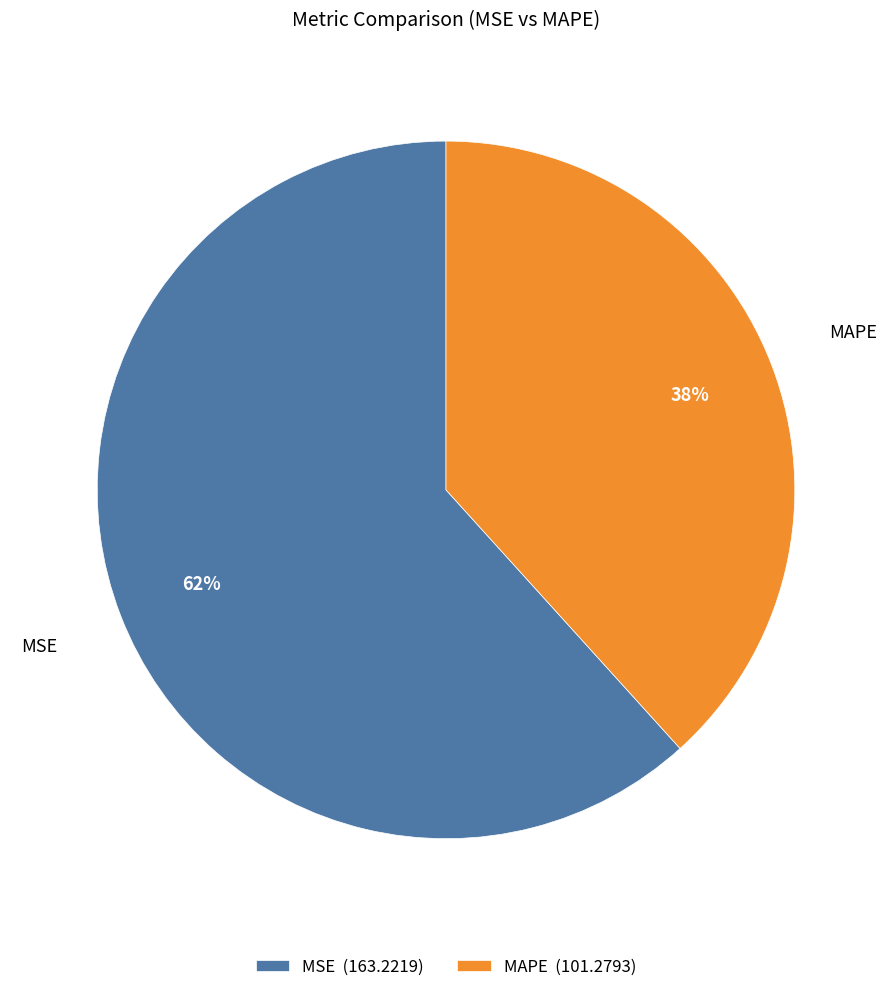

Rank the categories by value from lowest to highest.

MAPE, MSE